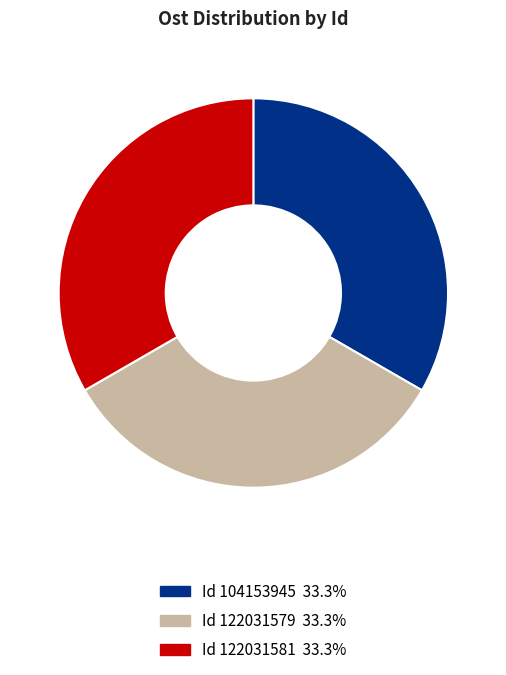

Is there a majority slice in this chart?

No